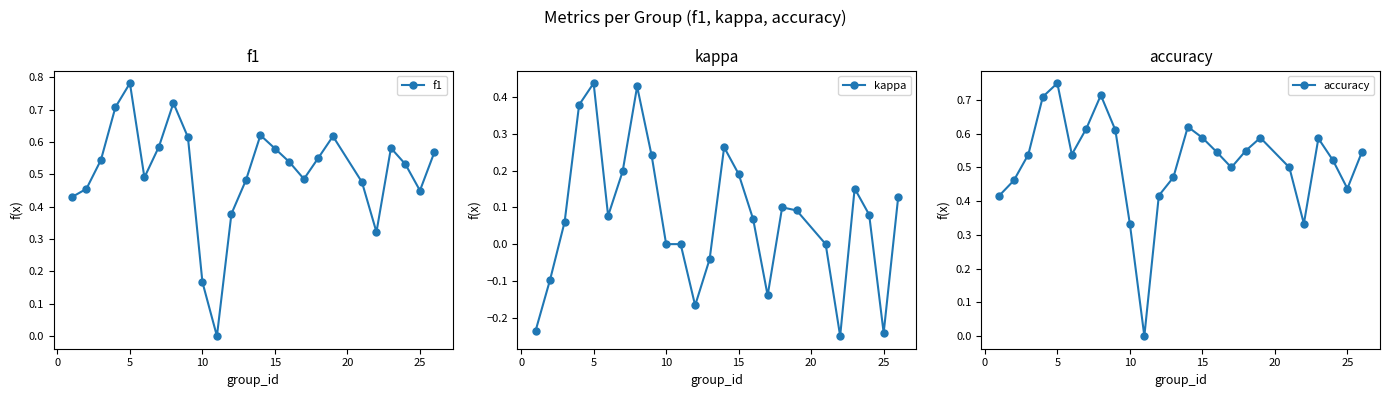

How many interior local valleys does the f1 series have?

5